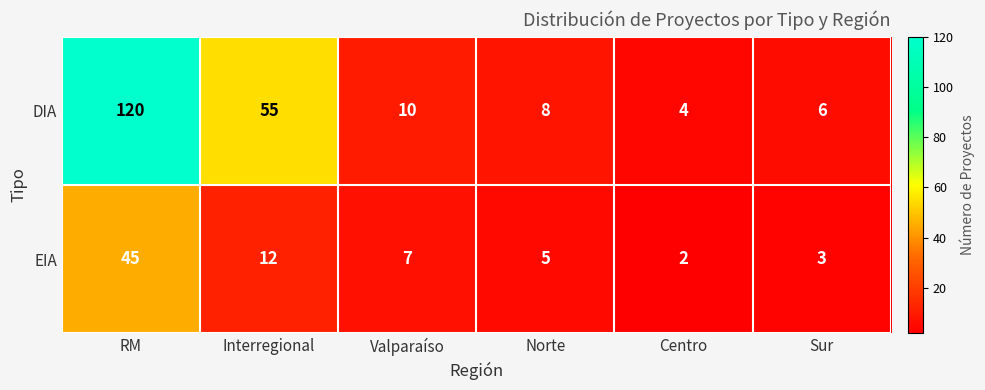

Reading right to left, list all the values displayed in this chart.

DIA: Sur=6	Centro=4	Norte=8	Valparaíso=10	Interregional=55	RM=120
EIA: Sur=3	Centro=2	Norte=5	Valparaíso=7	Interregional=12	RM=45